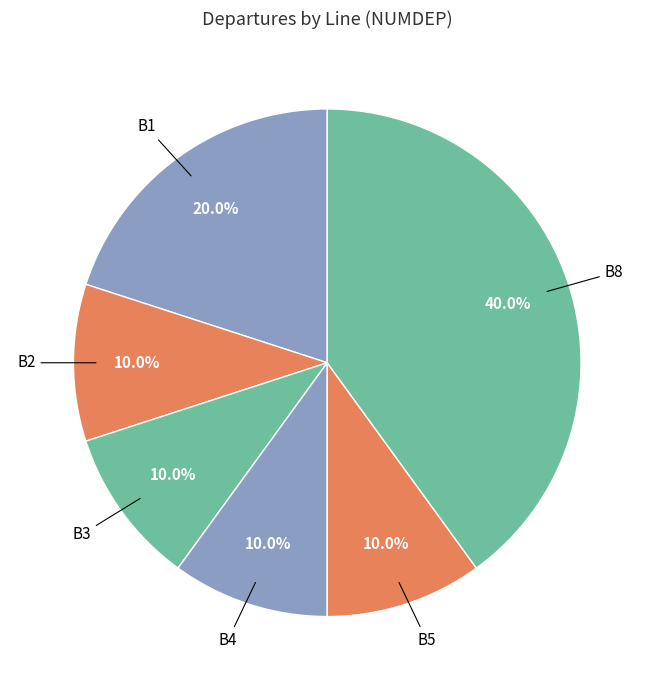

Count the number of slices in the pie.

6